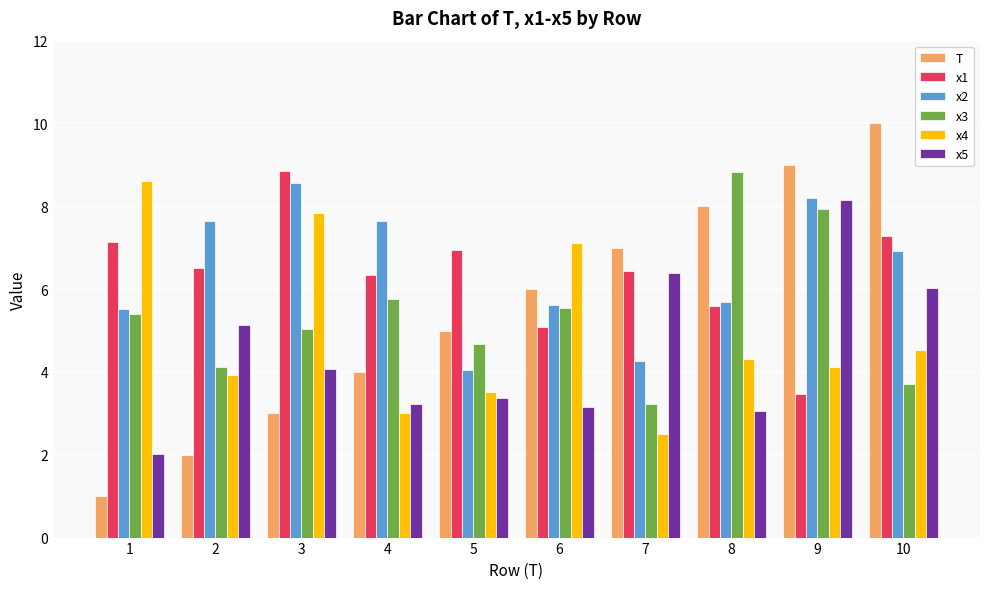

What is the highest value of the x4 series?

8.6